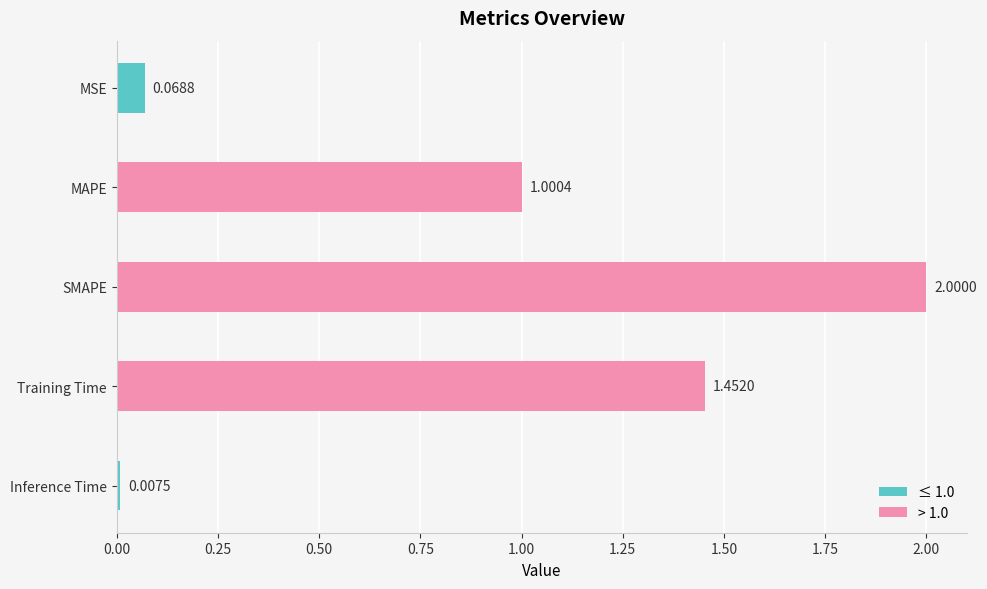

Where is the data nearest to the value 1?

MAPE